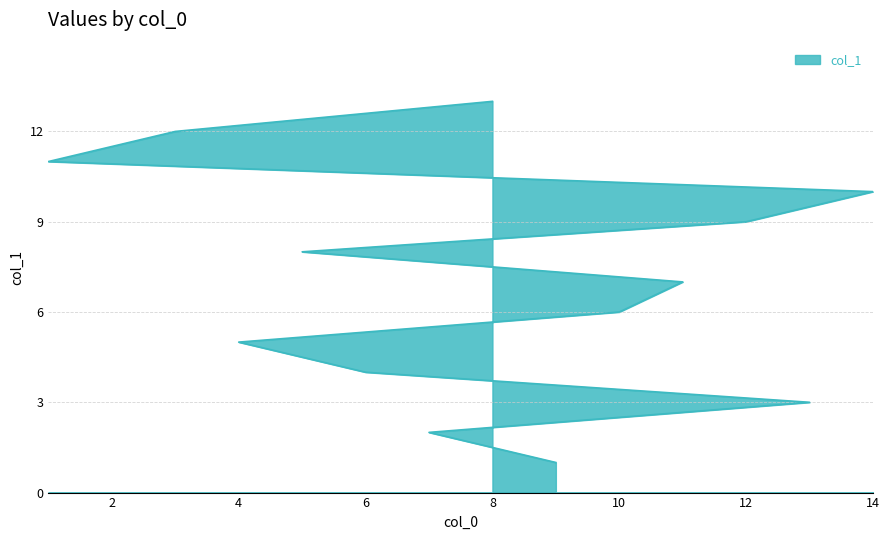

What is the sum of all values?

91